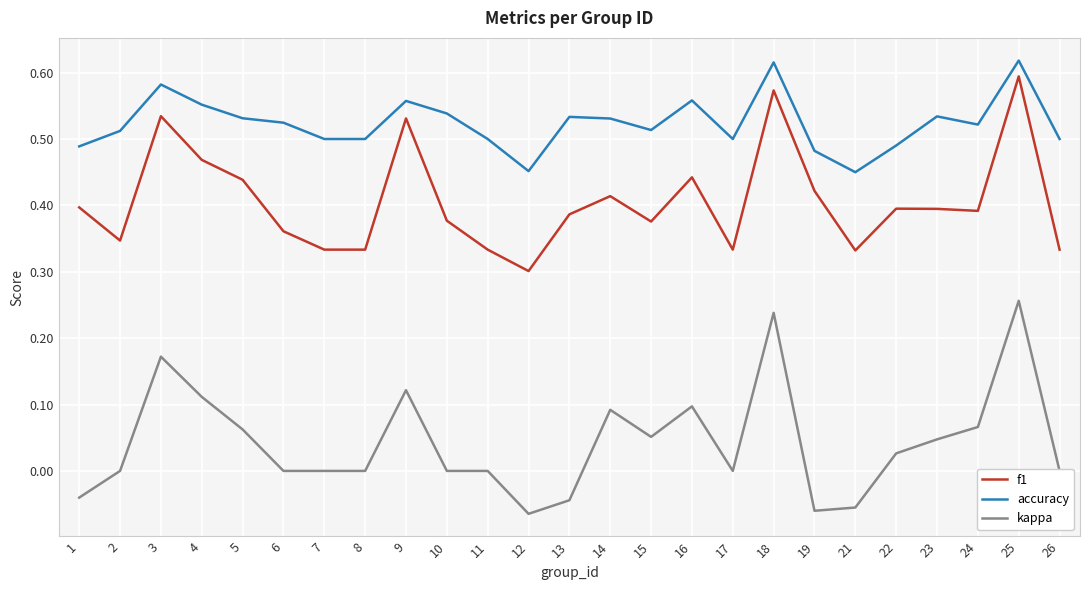

Between 14 and 21, which series saw the biggest shift?

kappa